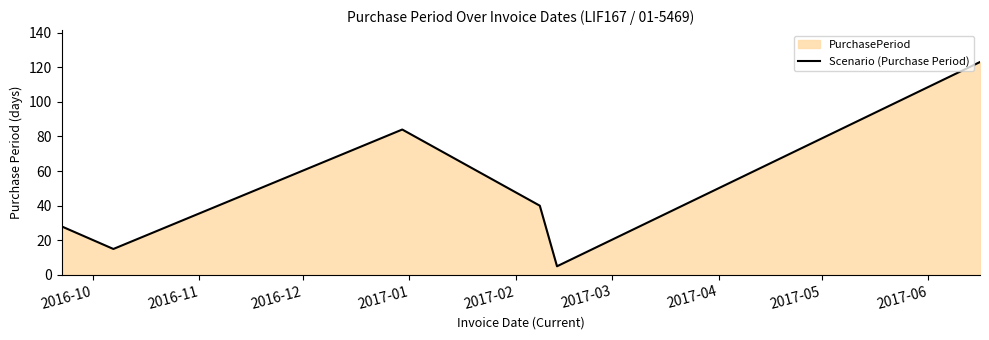

What is the greatest value displayed?

123